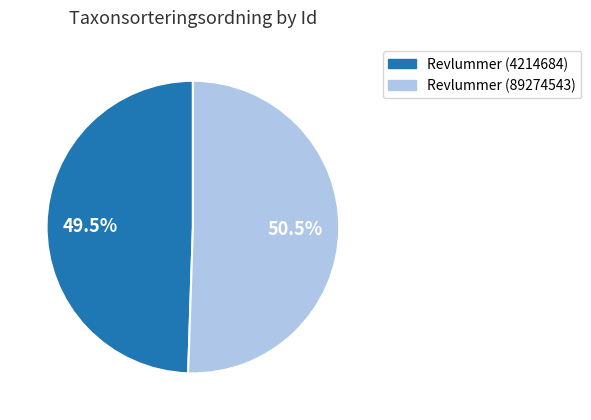

Which has a higher value, Revlummer (89274543) or Revlummer (4214684)?

Revlummer (89274543)